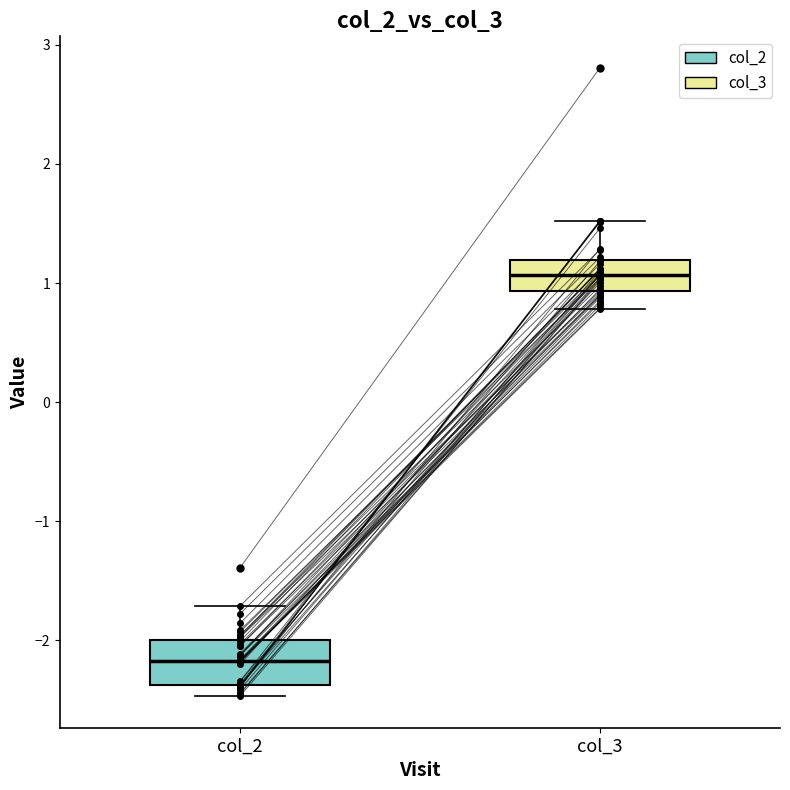

Where does the upper whisker of the box for col_3 end on the y-axis? The values are not printed on the chart, so give them approximately, as read against the axis.

1.5